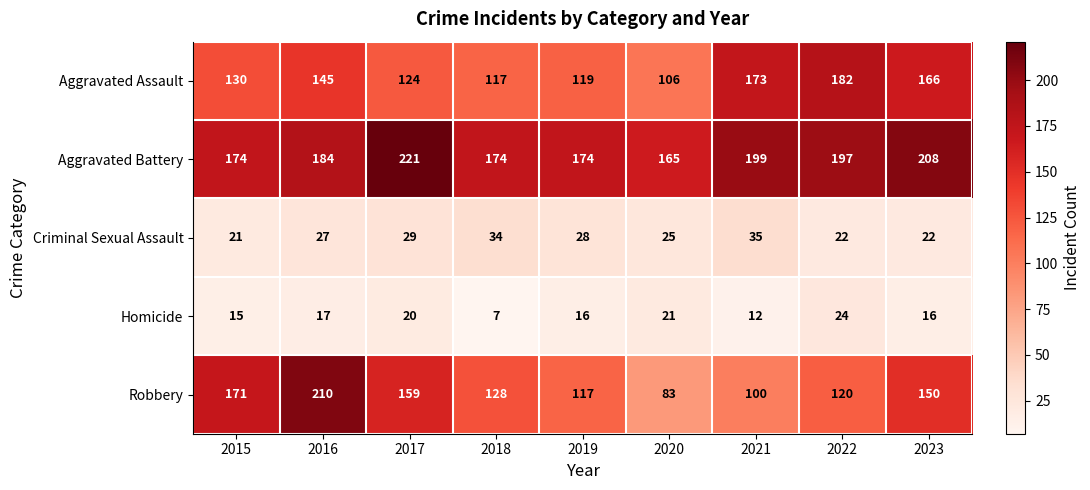

What is the average value of the Robbery series?

138